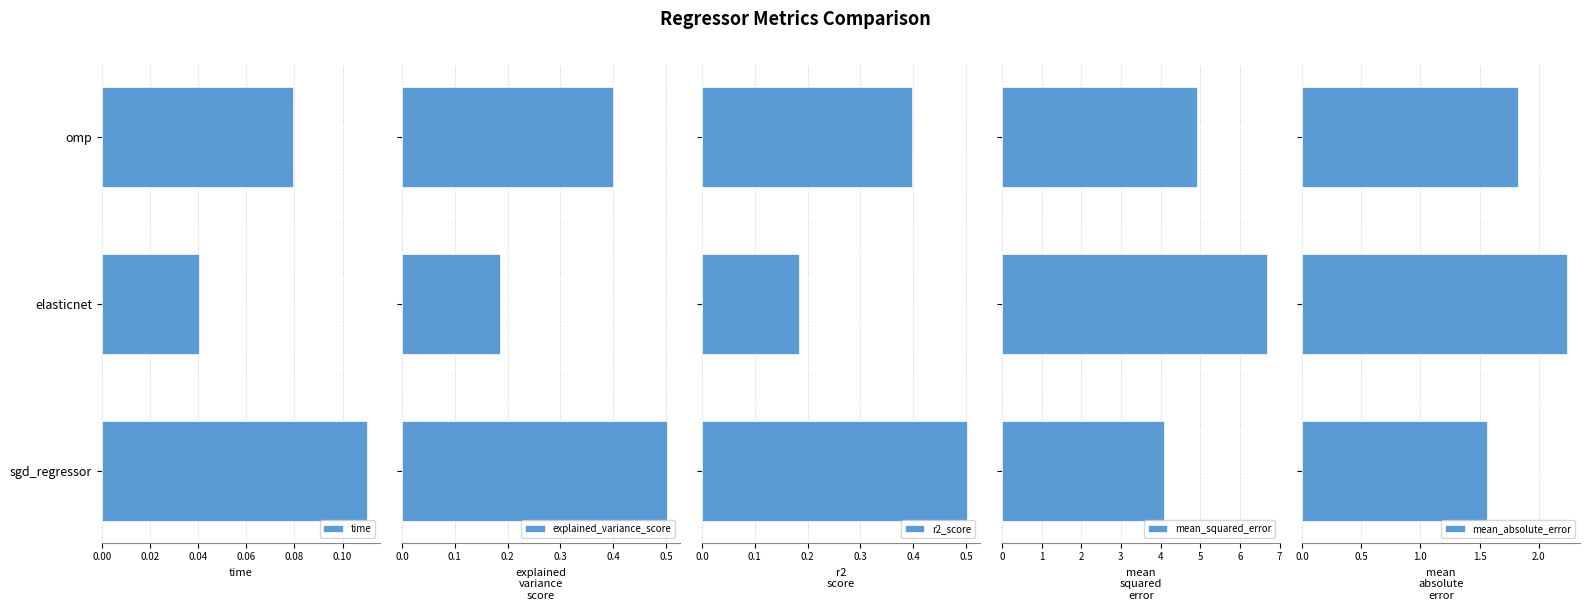

What is the average value of the mean_squared_error series?

5.2